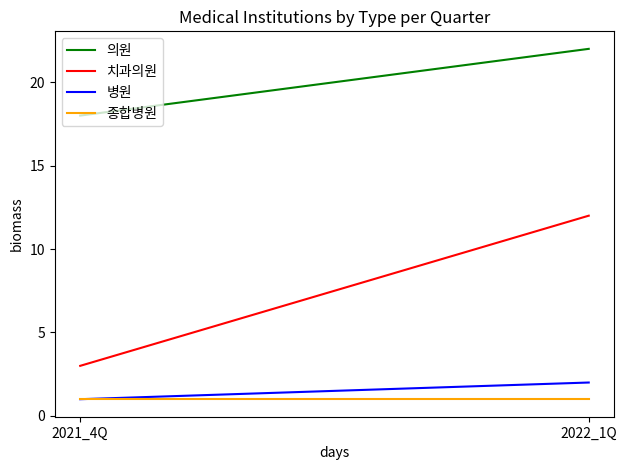

Between 2021_4Q and 2022_1Q, which series saw the biggest shift?

치과의원